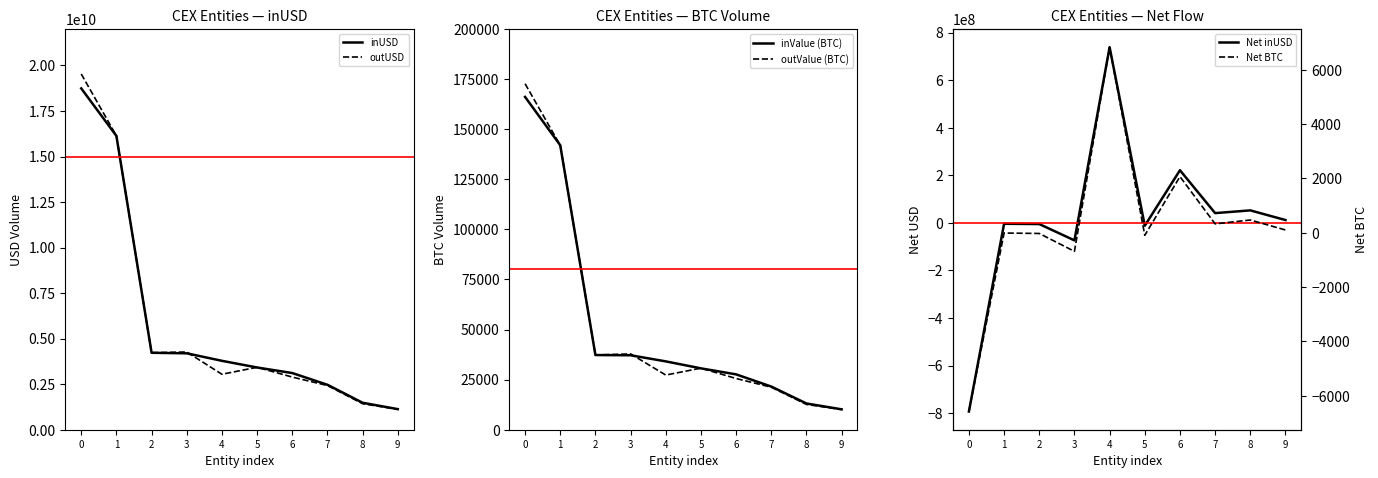

How many data points in Net inUSD are above 11835524?

5